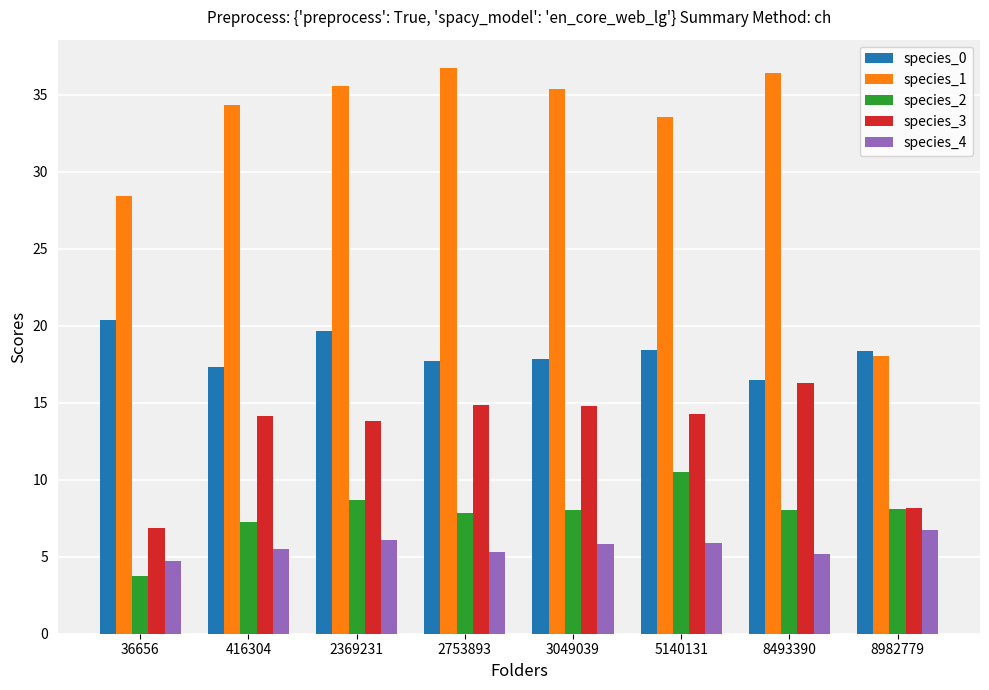

What is the lowest value of the species_3 series?

6.9